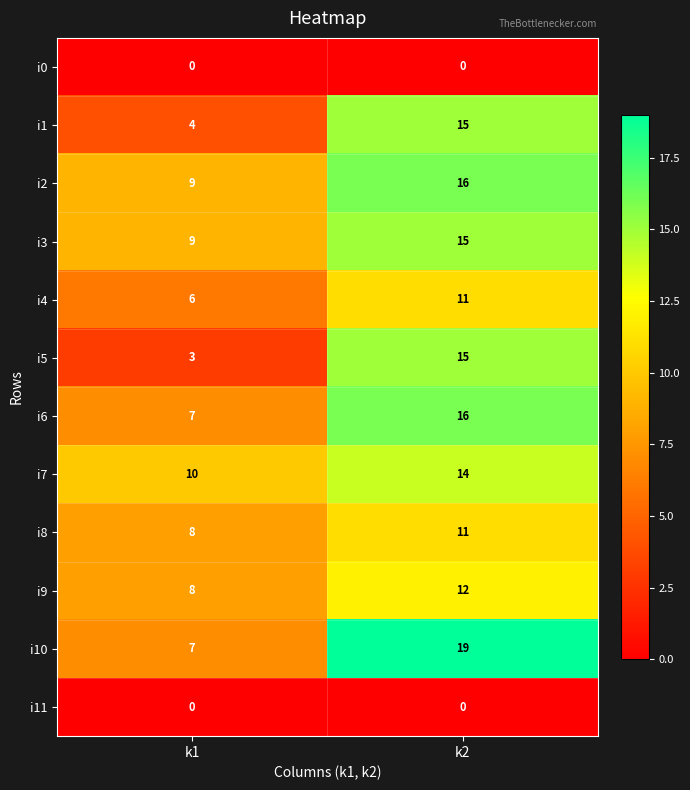

What is the average value of the i9 series?

10